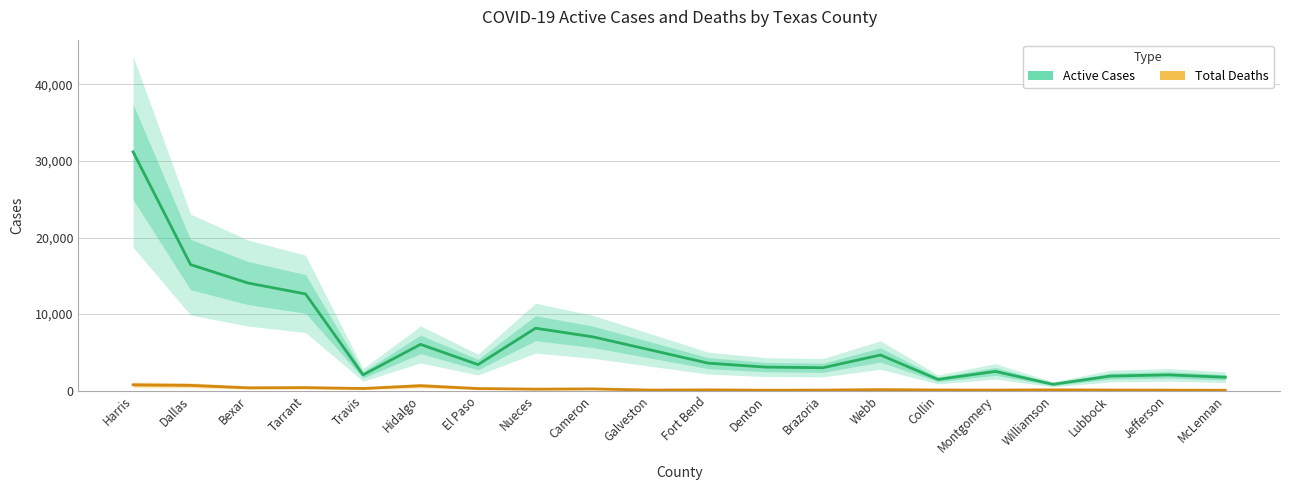

What is the sum of all Total Deaths values?

4705